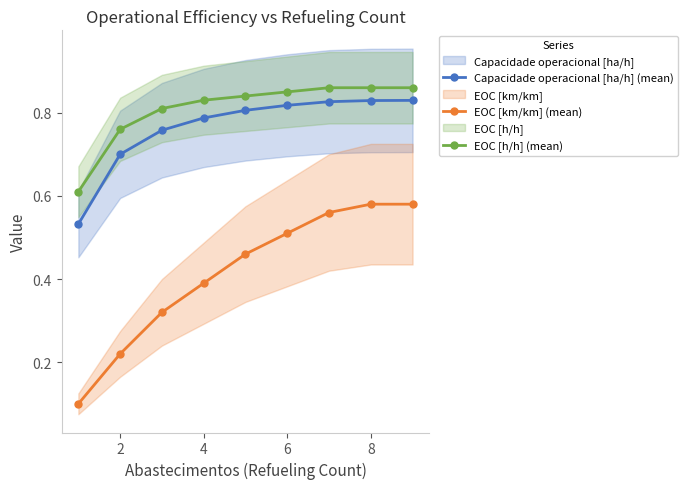

Is it true that EOC [km/km] (mean) equals 0.1 at 2?

False